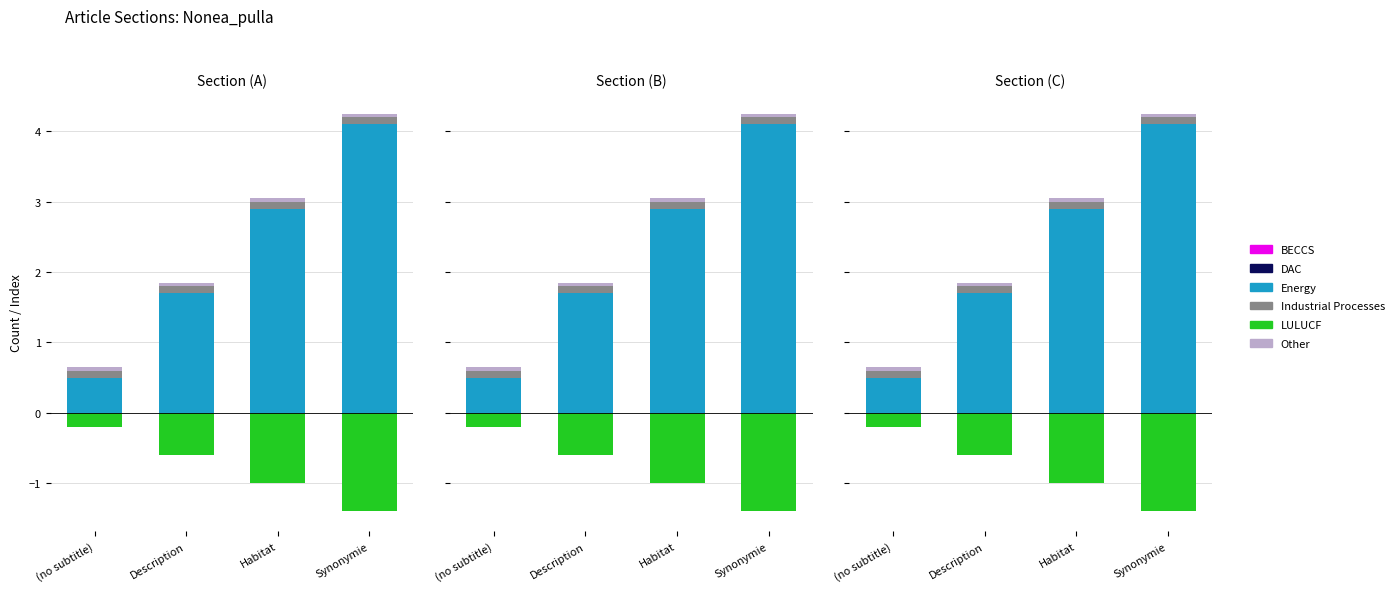

What are all the series names shown in the legend?

Energy, Industrial Processes, Other, BECCS, DAC, LULUCF